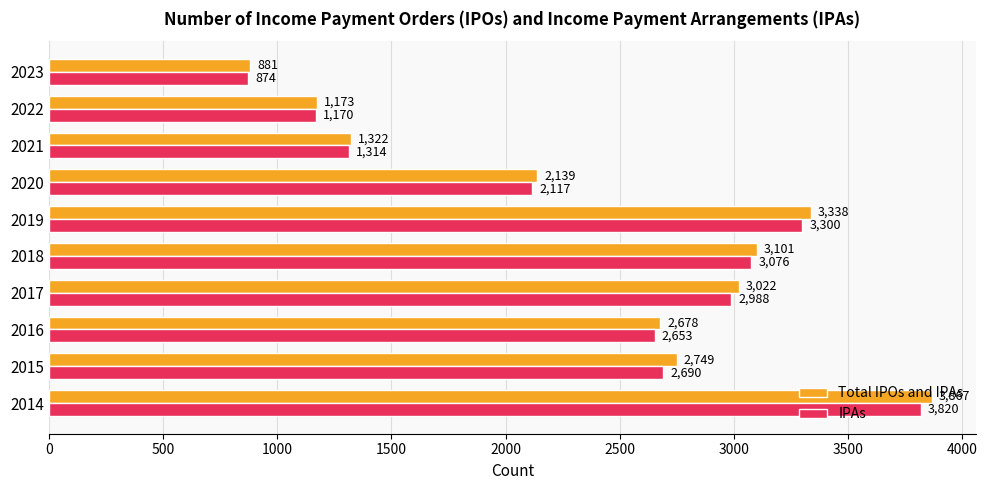

Rank the categories by IPAs value from highest to lowest.

2014, 2019, 2018, 2017, 2015, 2016, 2020, 2021, 2022, 2023